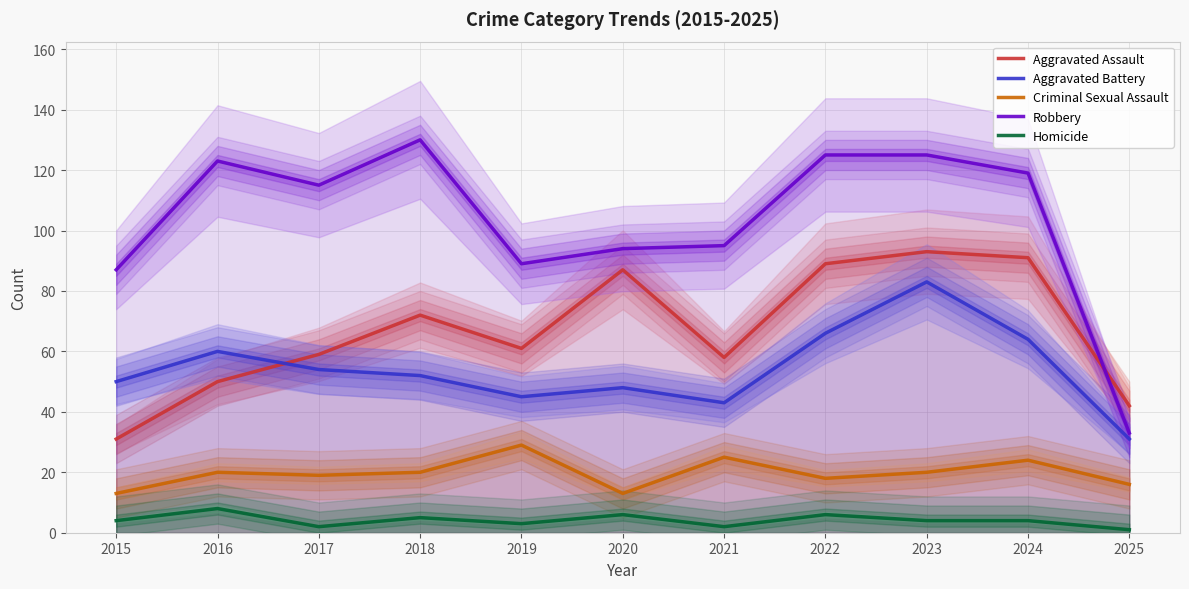

True or false: Criminal Sexual Assault and Homicide cross at least once.

False